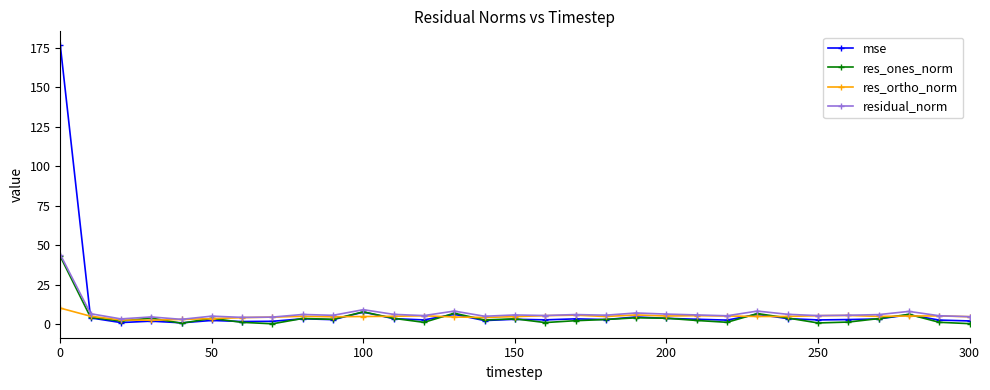

What is the value of the res_ortho_norm point at the 21st from the left?

5.1